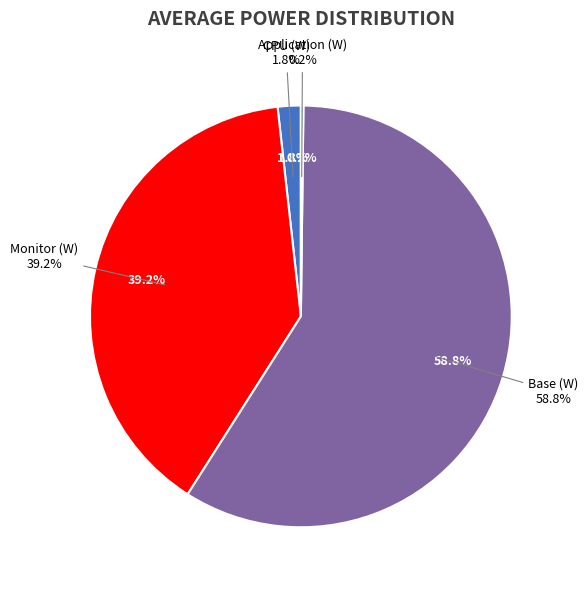

Is the sum of Monitor (W) and Base (W) greater than half?

Yes